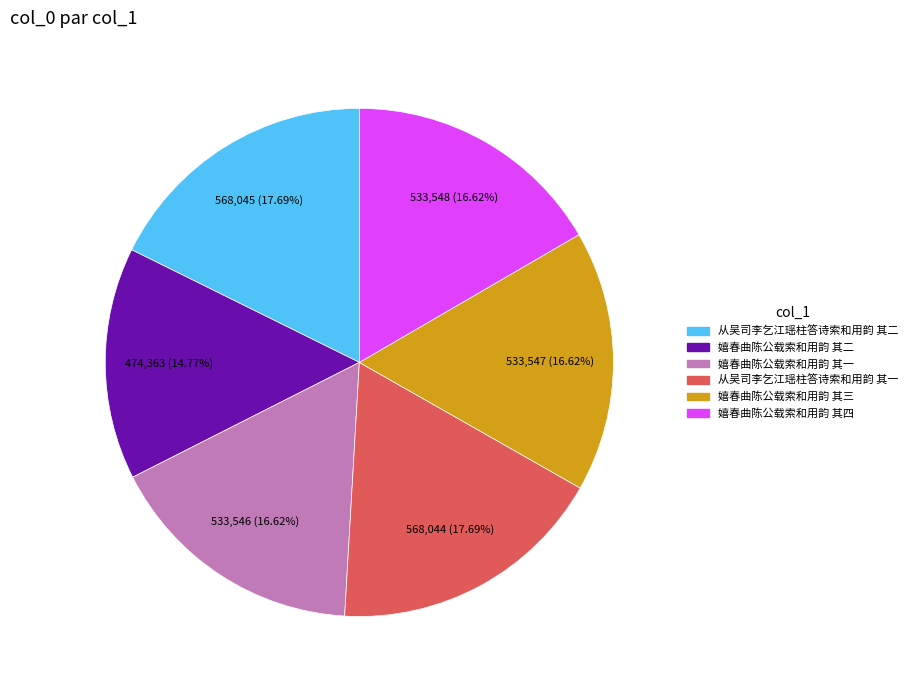

To the nearest percent, what percentage of the pie is 嬉春曲陈公载索和用韵 其四?

17%